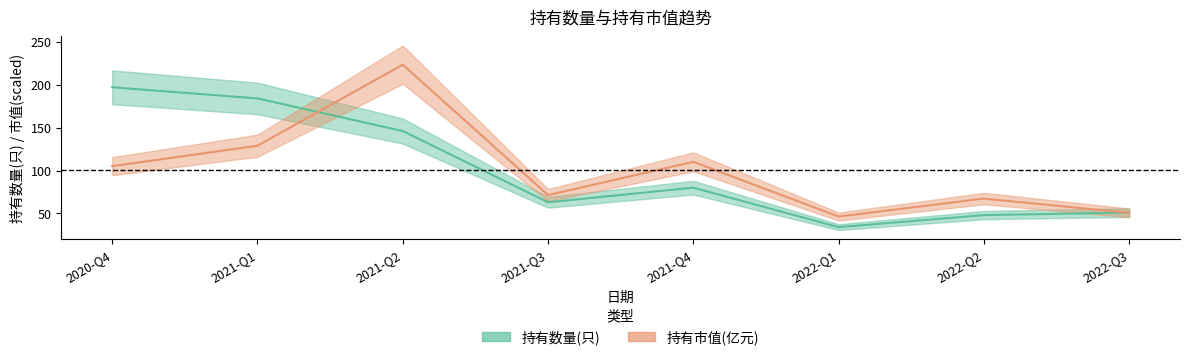

What is the average value of the 持有数量(只) series?

100.4